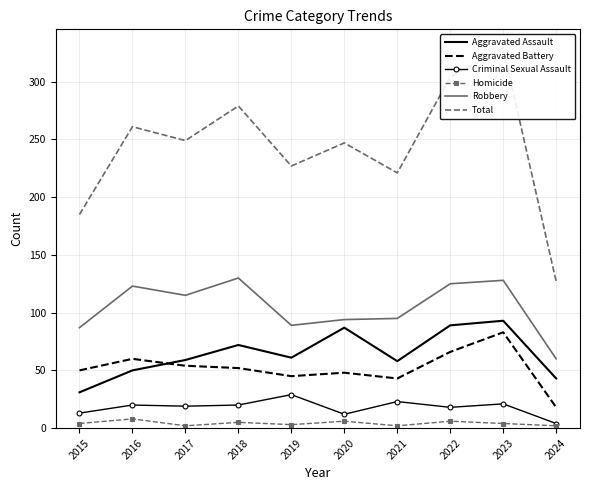

What is the difference between the maximum and minimum values in the Total series?

202